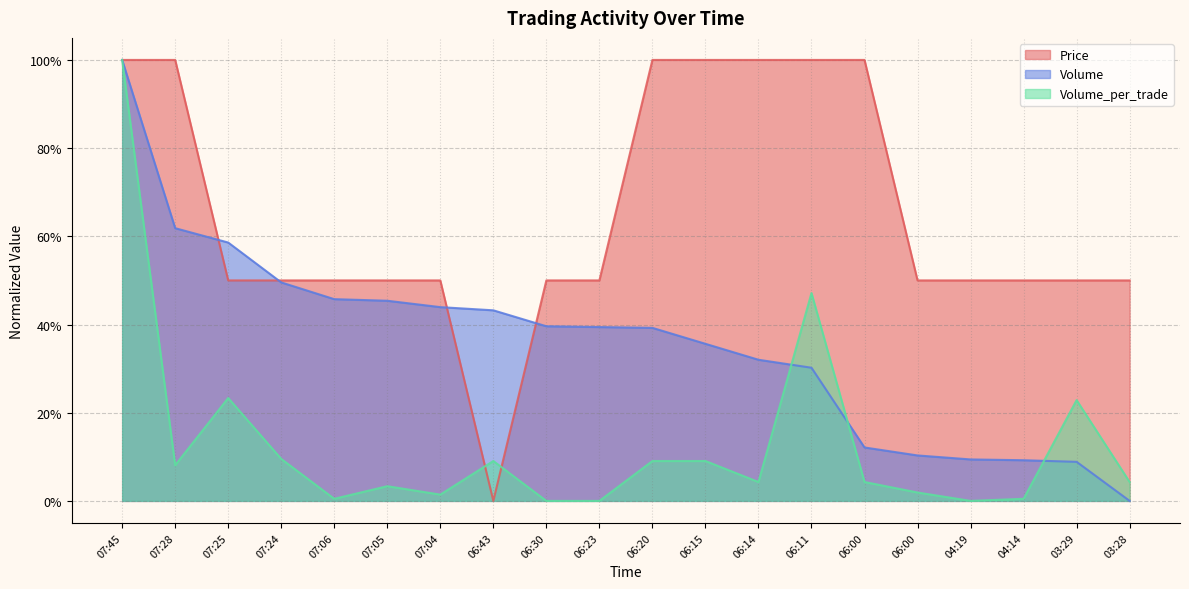

What are all the series names shown in the legend?

Price, Volume, Volume_per_trade